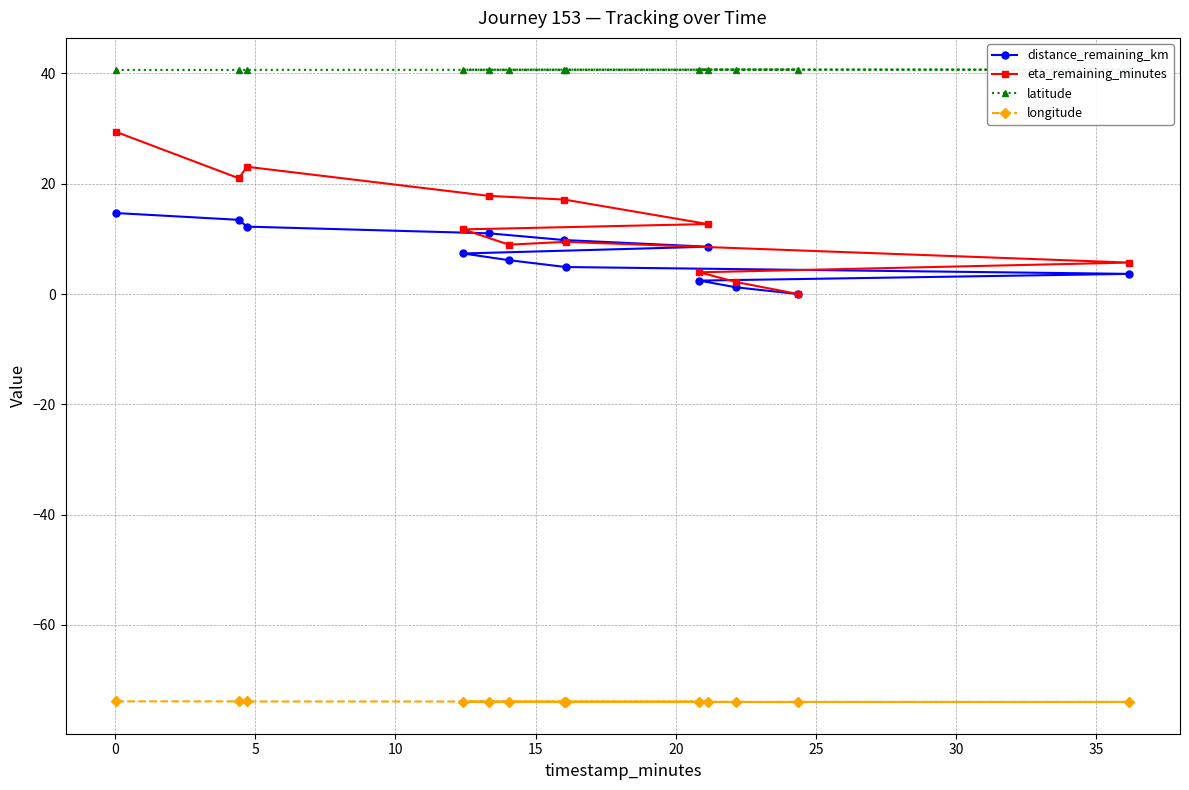

True or false: latitude and distance_remaining_km intersect in this chart.

False